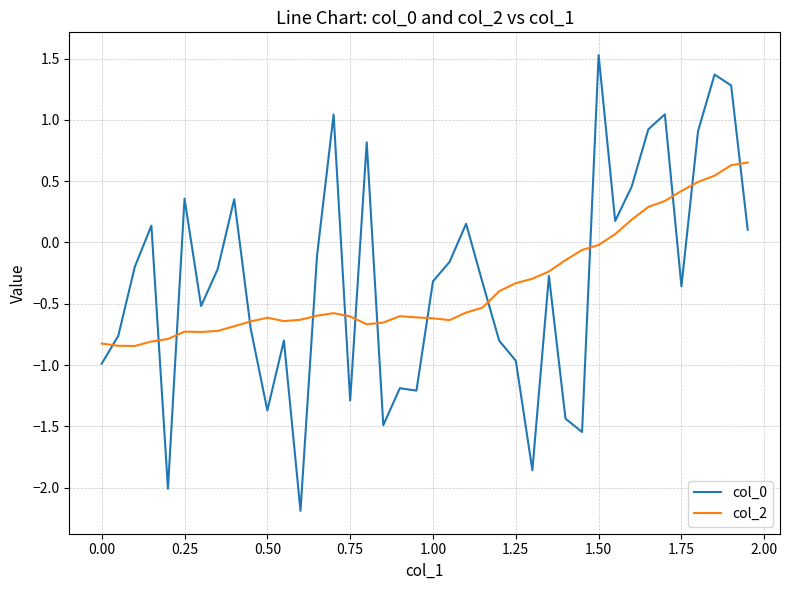

What is the minimum value for col_0?

-2.2